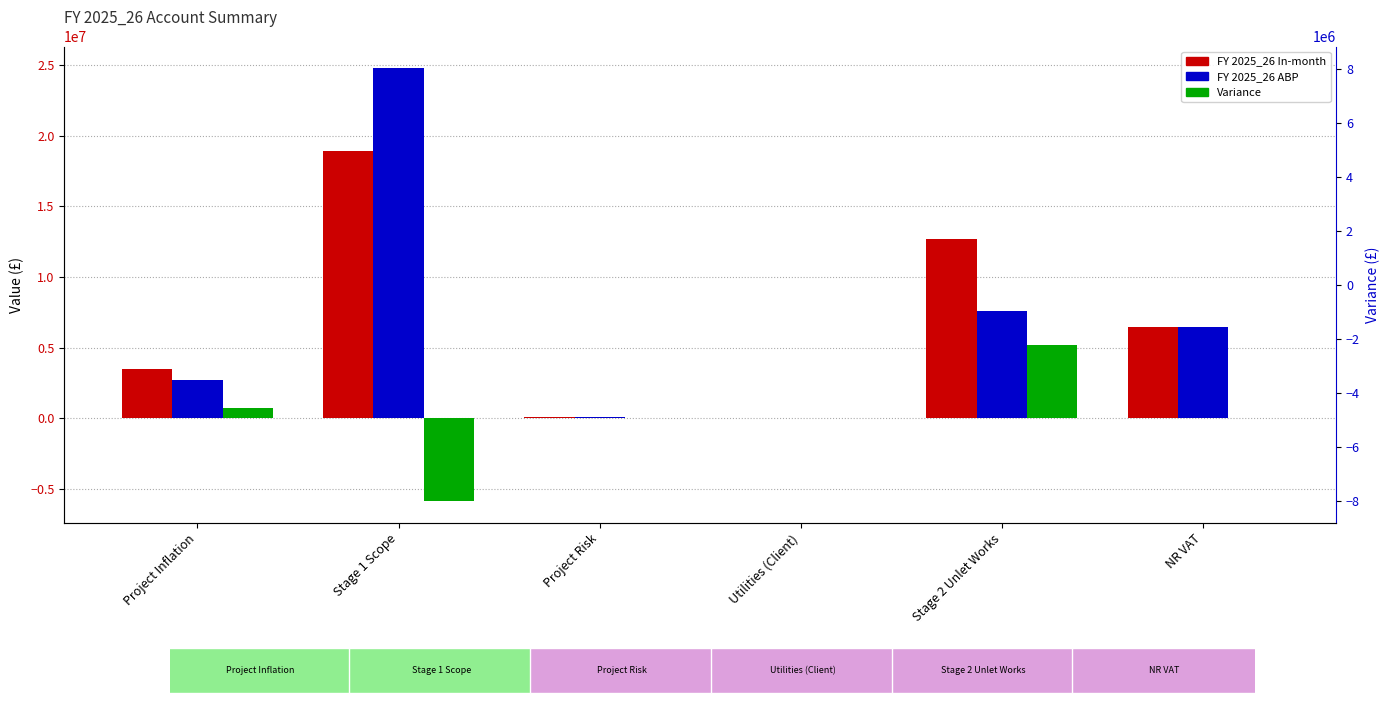

Which series has the largest total across all categories?

FY 2025_26 In-month